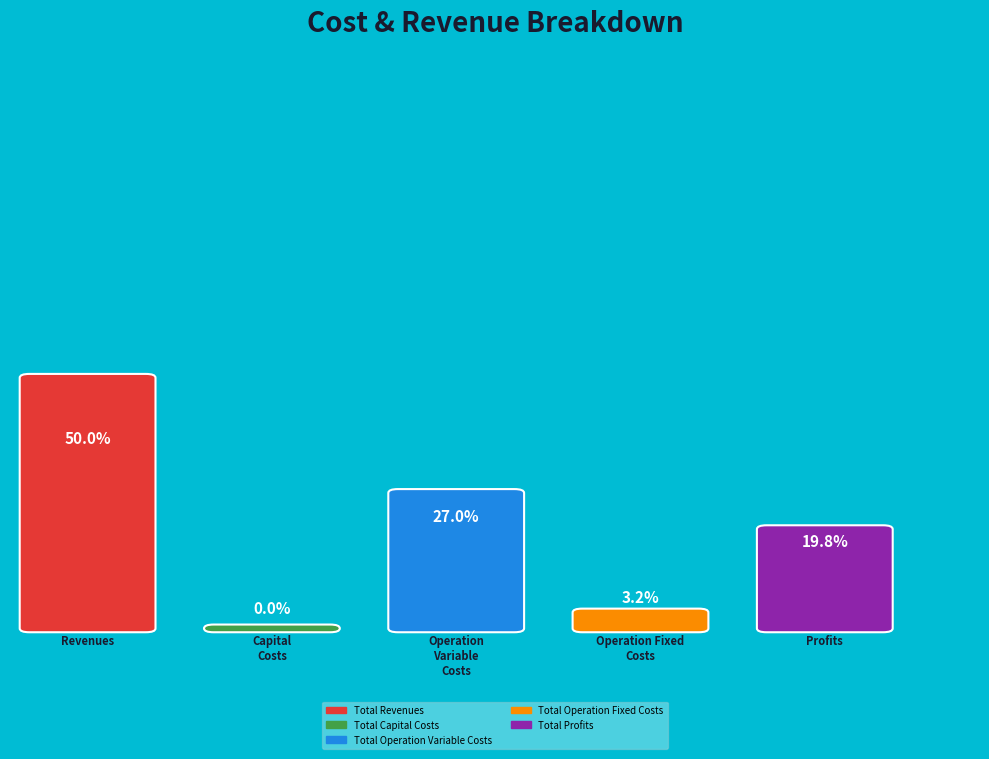

To the nearest percent, what is the difference between the largest and smallest slice percentages?

50%